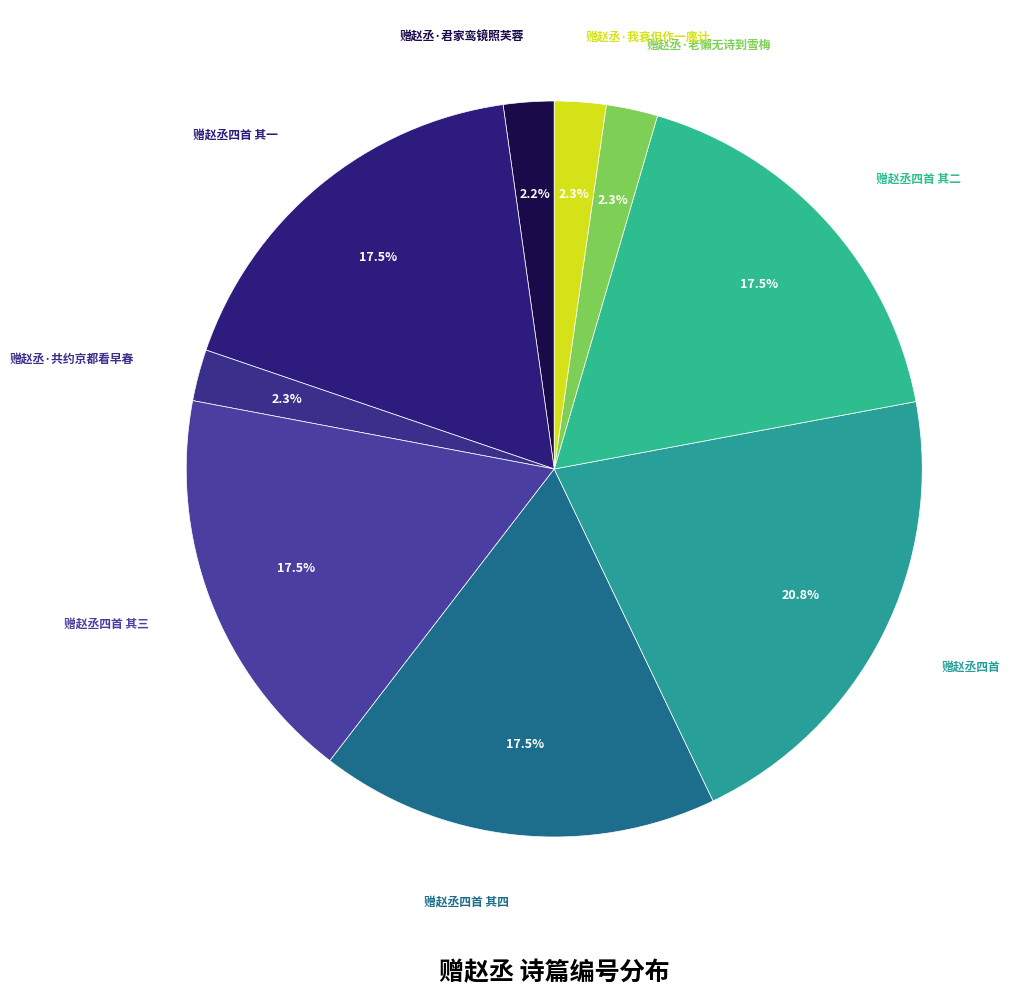

How many segments does this pie chart have?

9